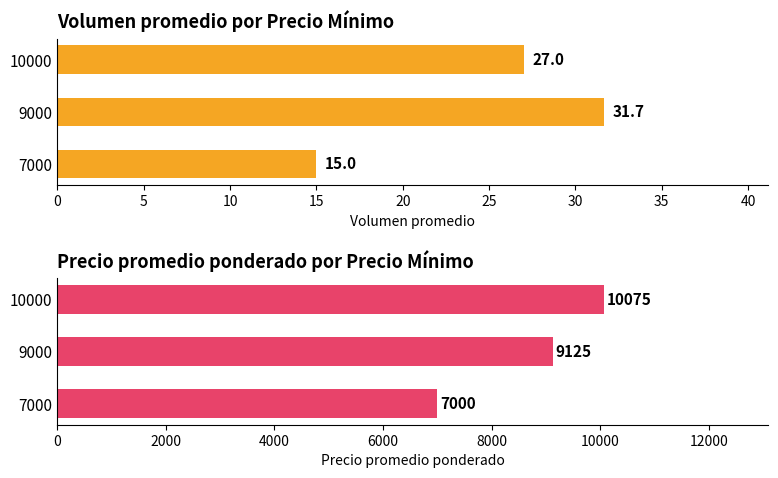

Which series changed the most between 7000 and 10000?

Precio promedio ponderado